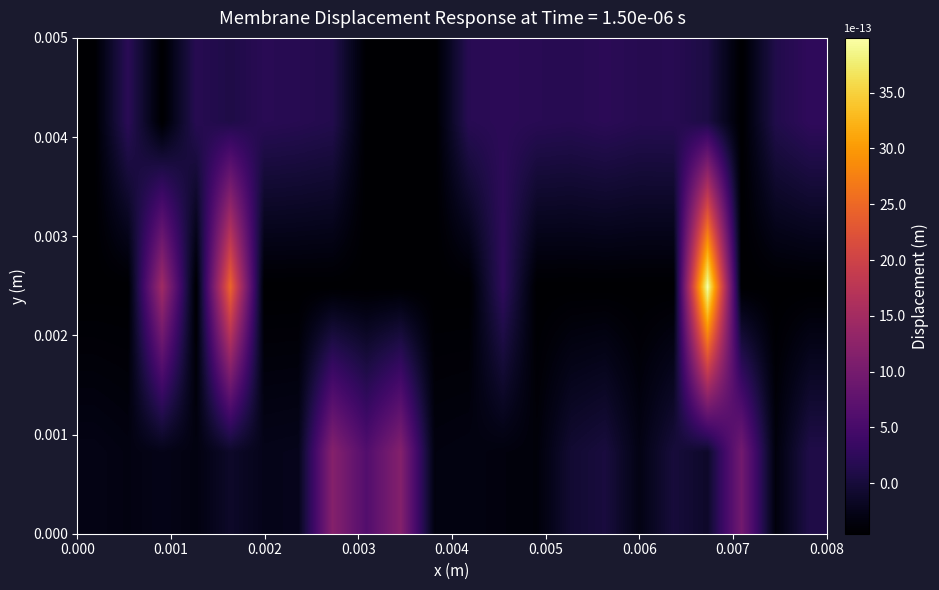

At how many categories does at least one series exceed 0?

20